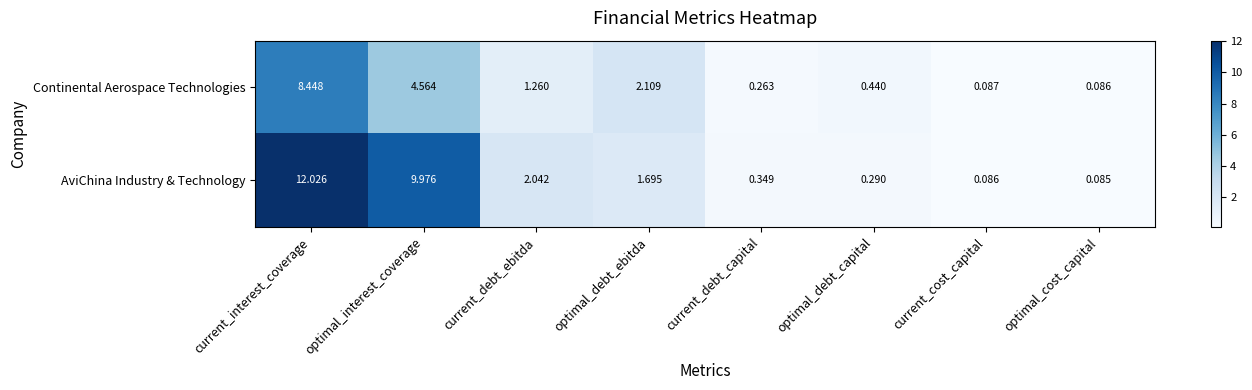

How many distinct data groups are displayed?

2